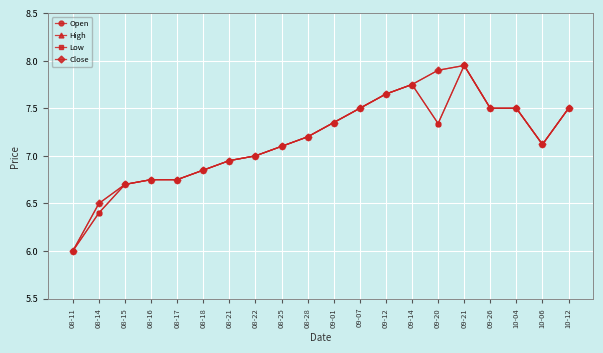

Is this an area chart (filled region under the line)?

No